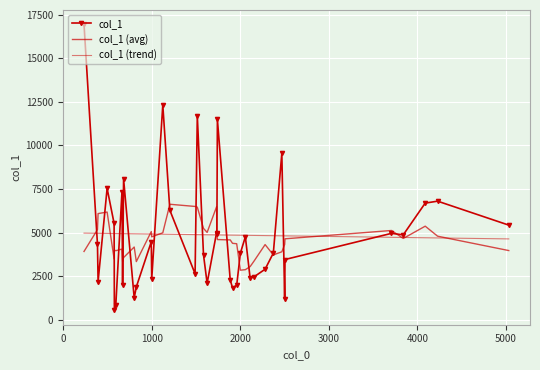

How many times do col_1 (trend) and col_1 (avg) cross each other?

10